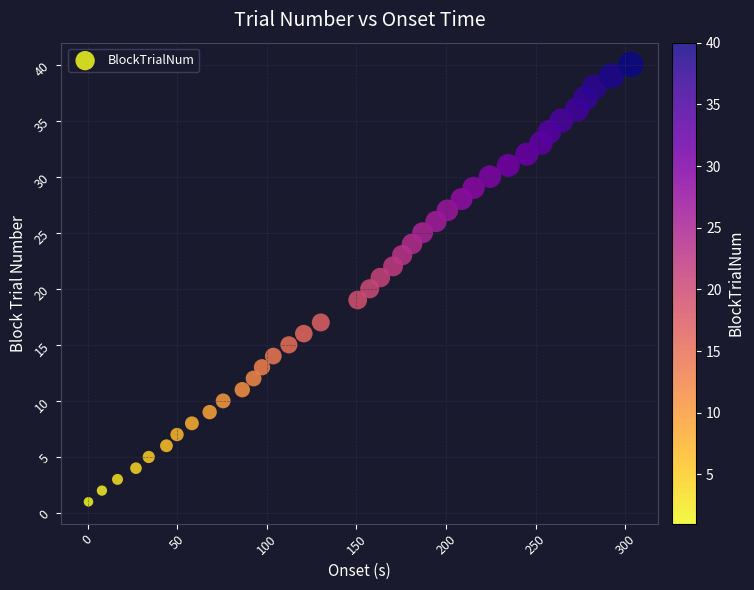

What is the range of Y values (max minus min)?

39